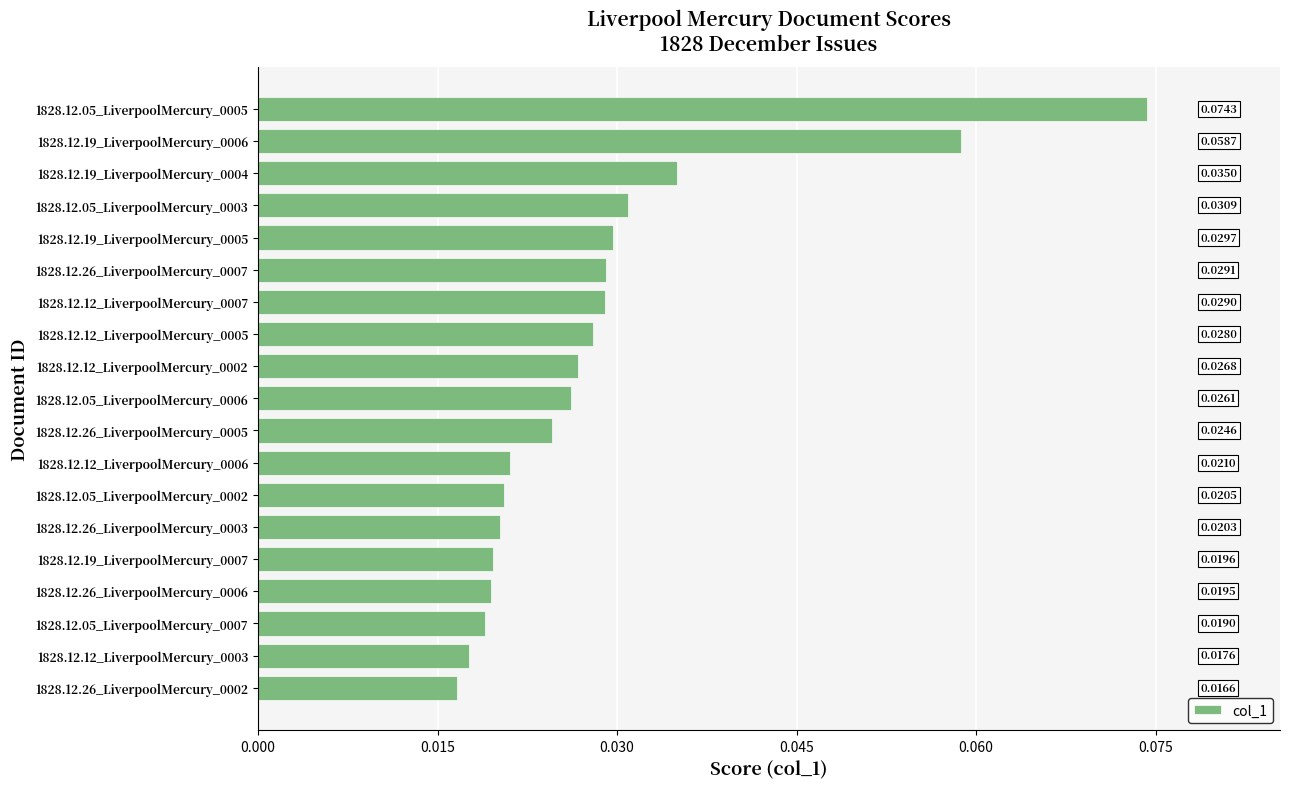

How many data points does each series have?

19